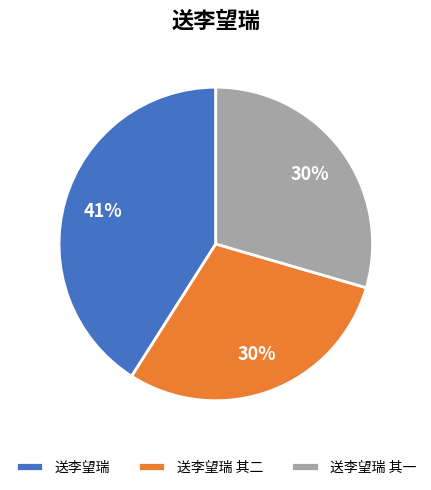

What is the largest slice in the pie chart?

送李望瑞